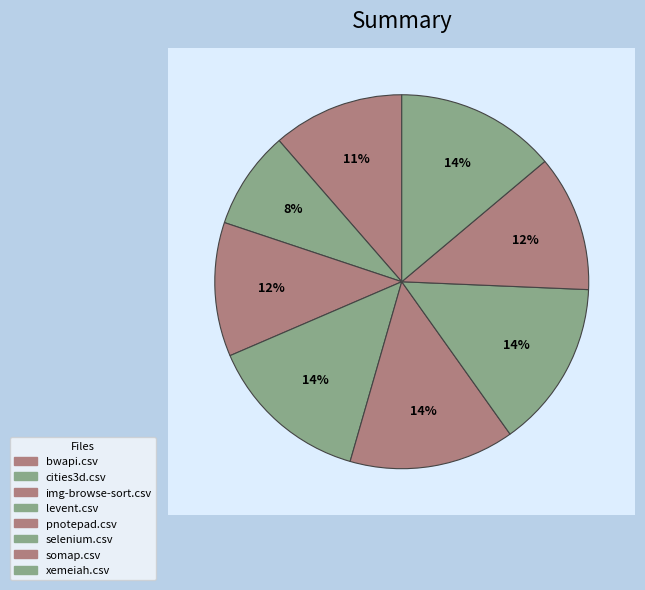

Rank the categories by value from lowest to highest.

cities3d.csv, bwapi.csv, img-browse-sort.csv, somap.csv, xemeiah.csv, levent.csv, pnotepad.csv, selenium.csv